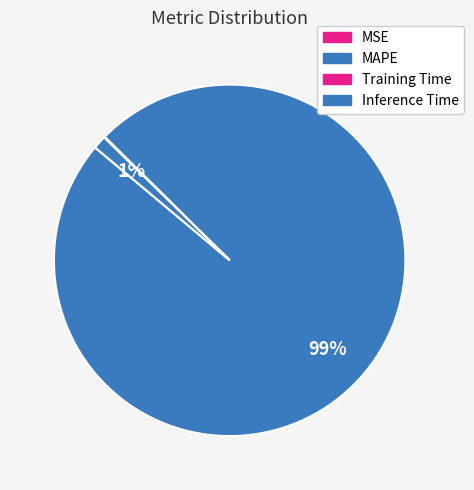

True or false: Inference Time accounts for 1% of the total.

True